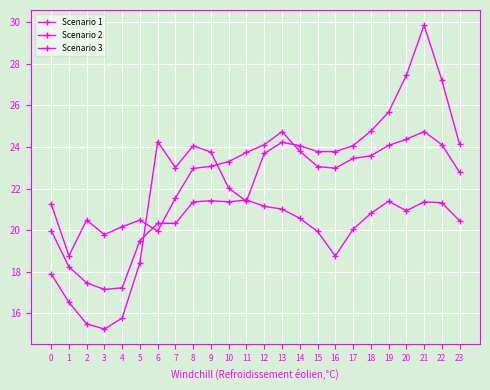

How many lines are shown in the chart?

3